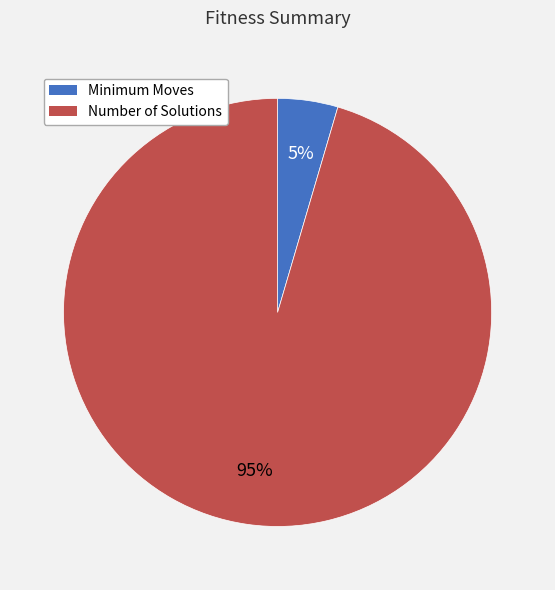

Is the sum of Number of Solutions and Minimum Moves greater than half?

Yes